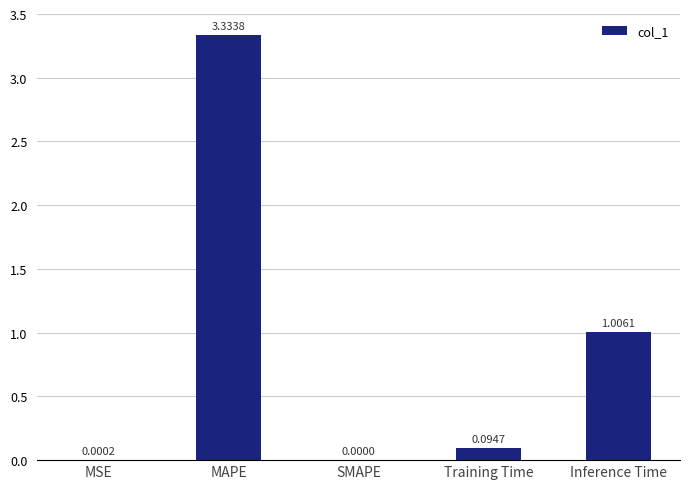

Which category has the highest value across all series?

MAPE